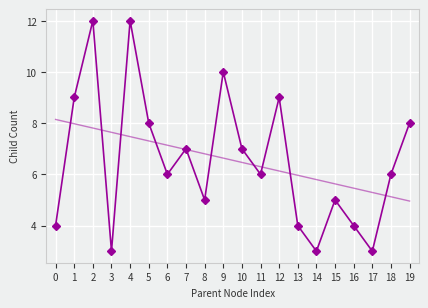

What is the maximum value shown in the chart?

12.0